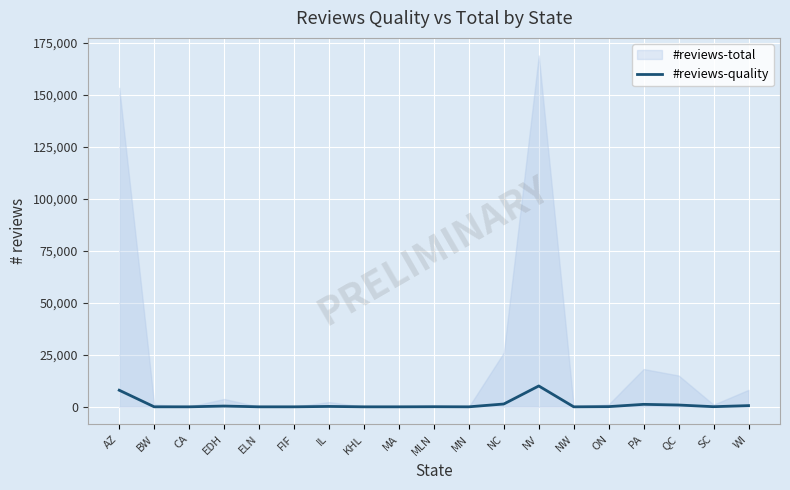

The value of #reviews-quality at AZ is 7976. True or false?

True